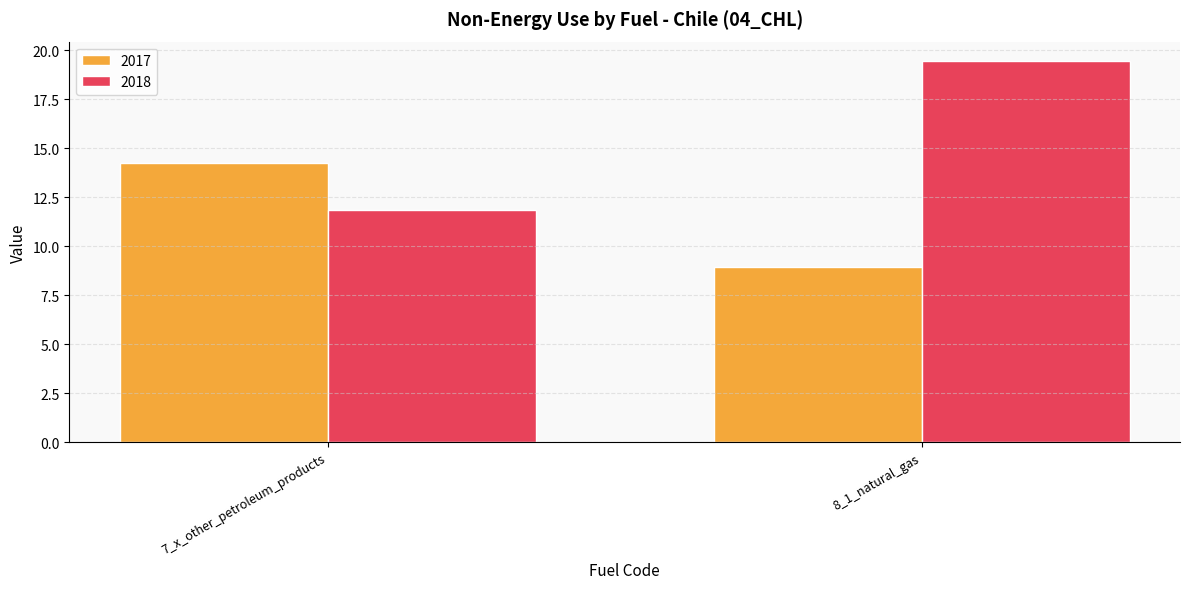

Are the bars horizontal?

No